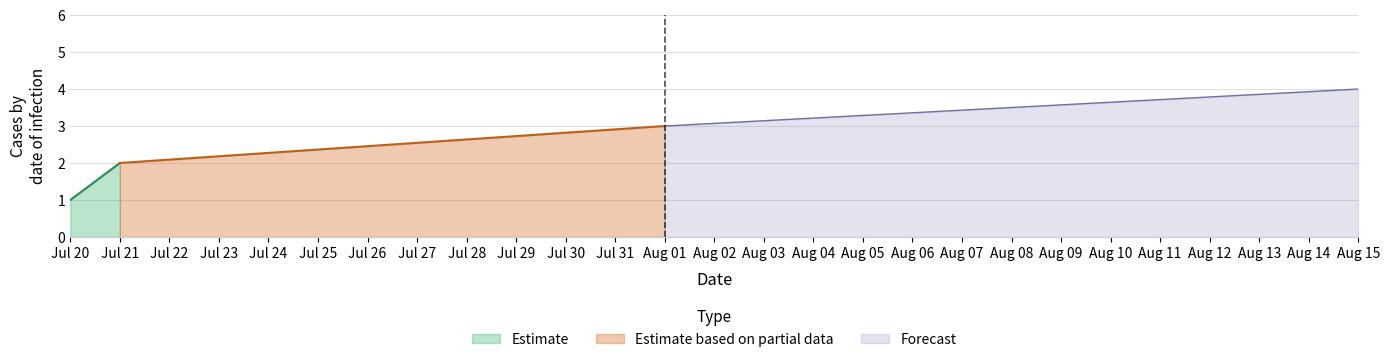

What is the sum of the values at 21-07-2022 and 20-07-2022?

3